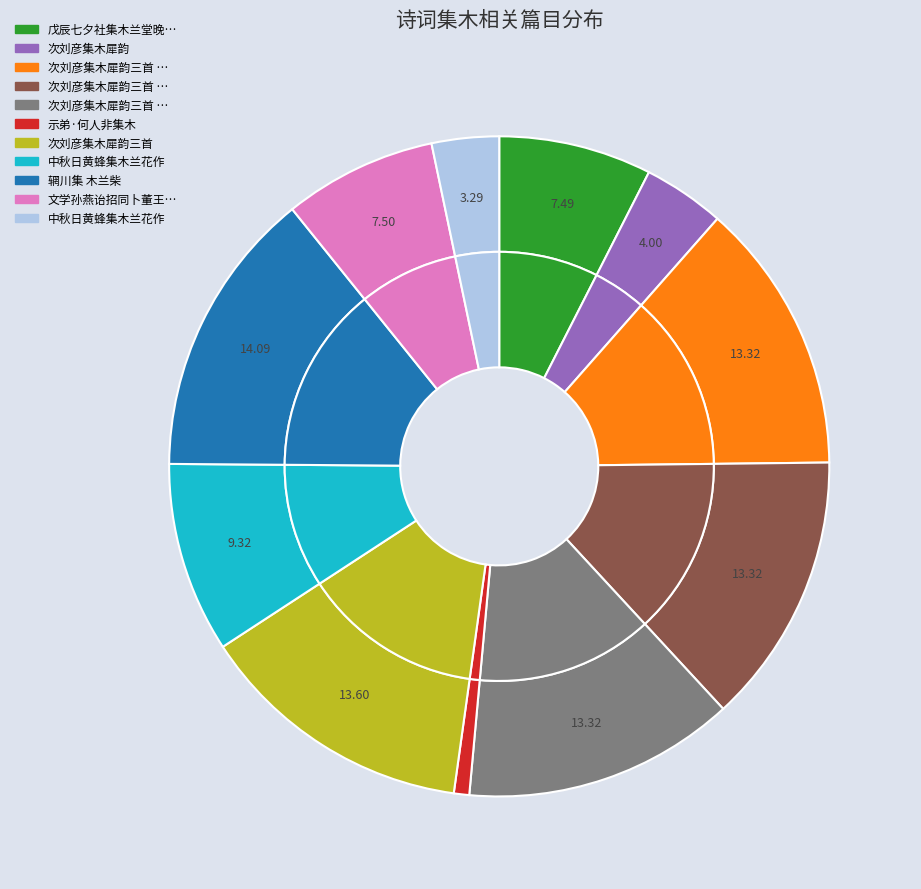

To the nearest percent, what percentage of the pie is 次刘彦集木犀韵三首 其一?

13%